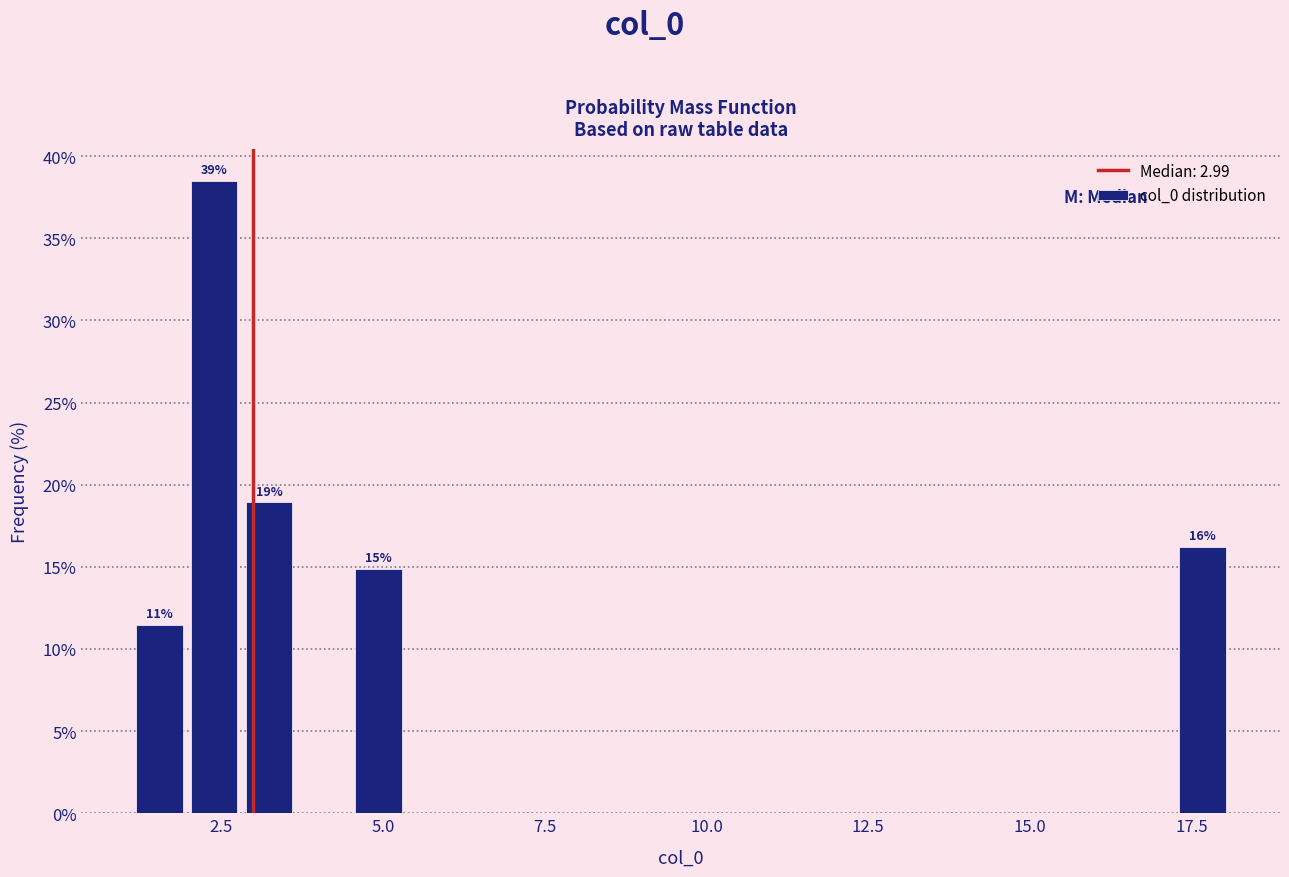

Around what value on the x-axis is the tallest bar? Give the approximate position of its centre, as read against the axis.

2.5